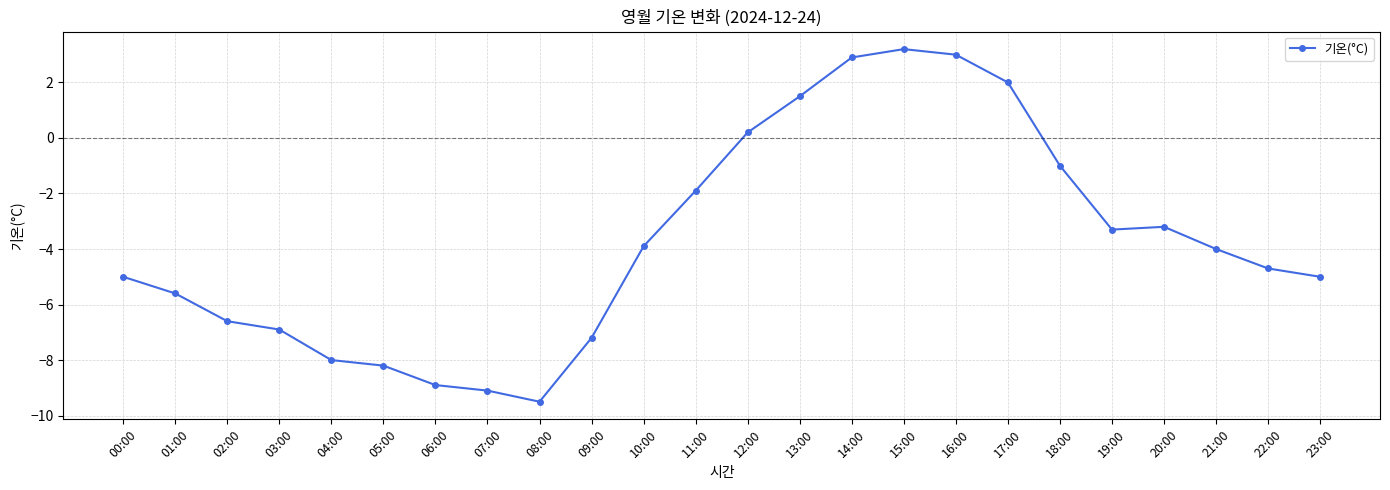

Where is the first local maximum?

15:00